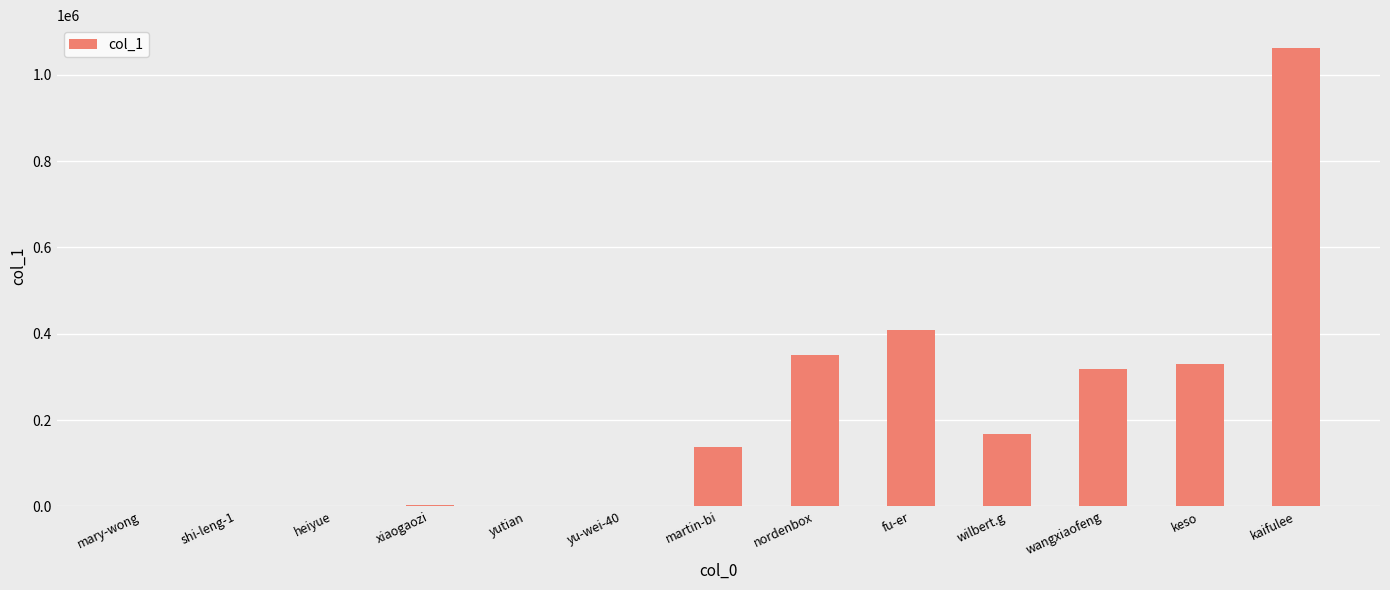

What is the difference between the values at nordenbox and yu-wei-40?

350092